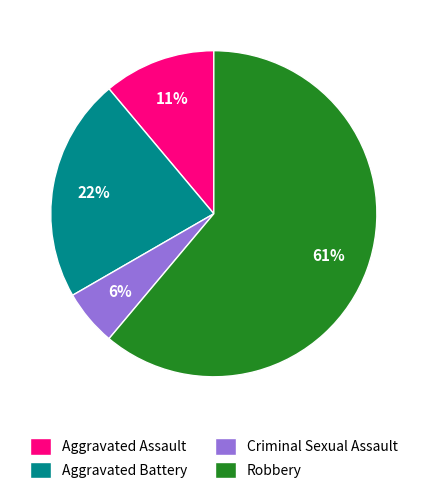

Is it true that Aggravated Assault is 11% of the pie?

True